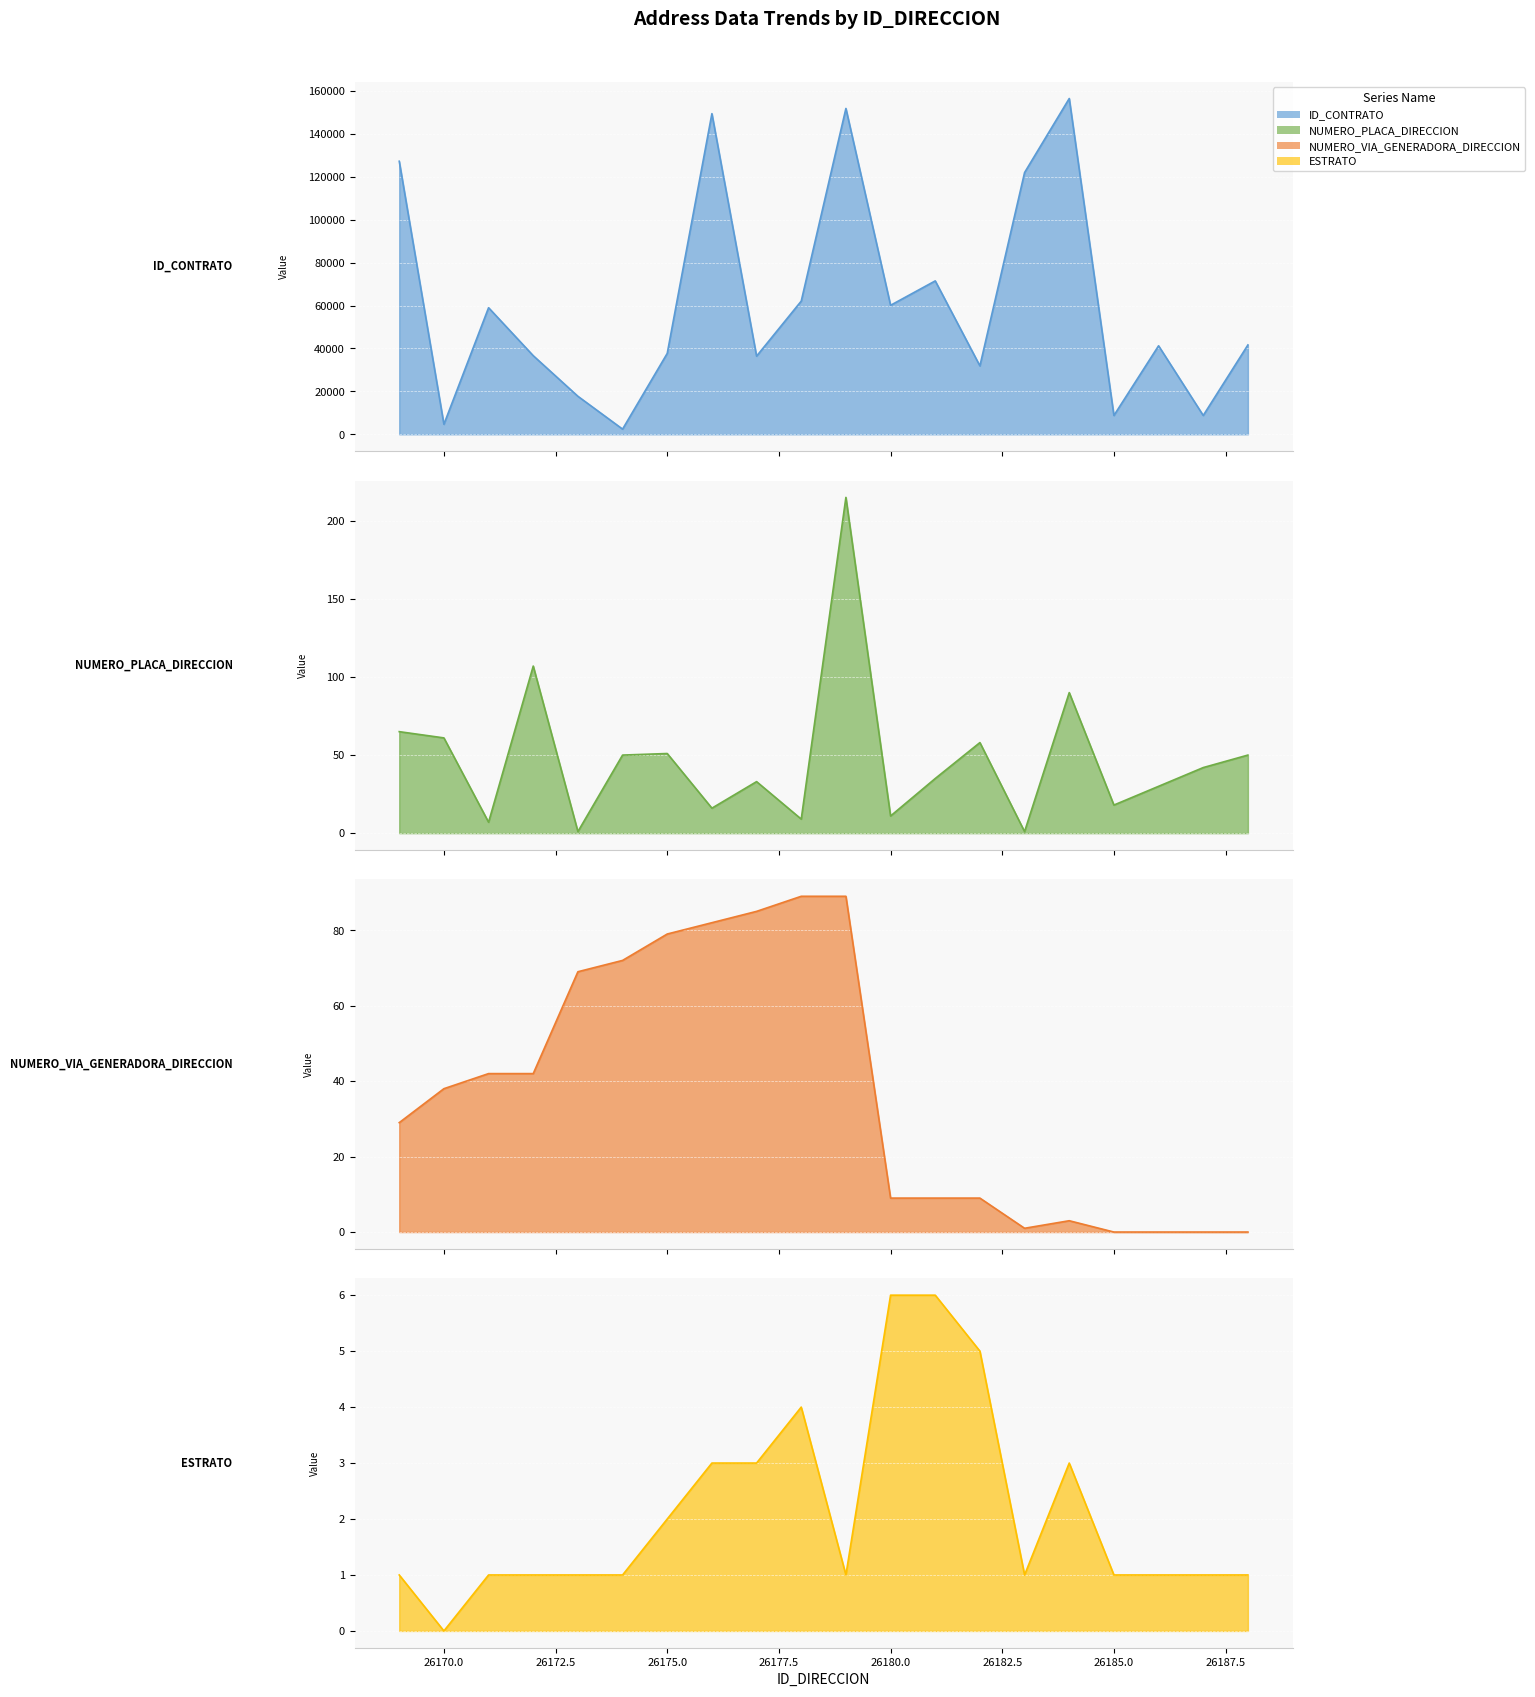

In NUMERO_PLACA_DIRECCION, how many points are higher than both neighbors (excluding endpoints)?

6